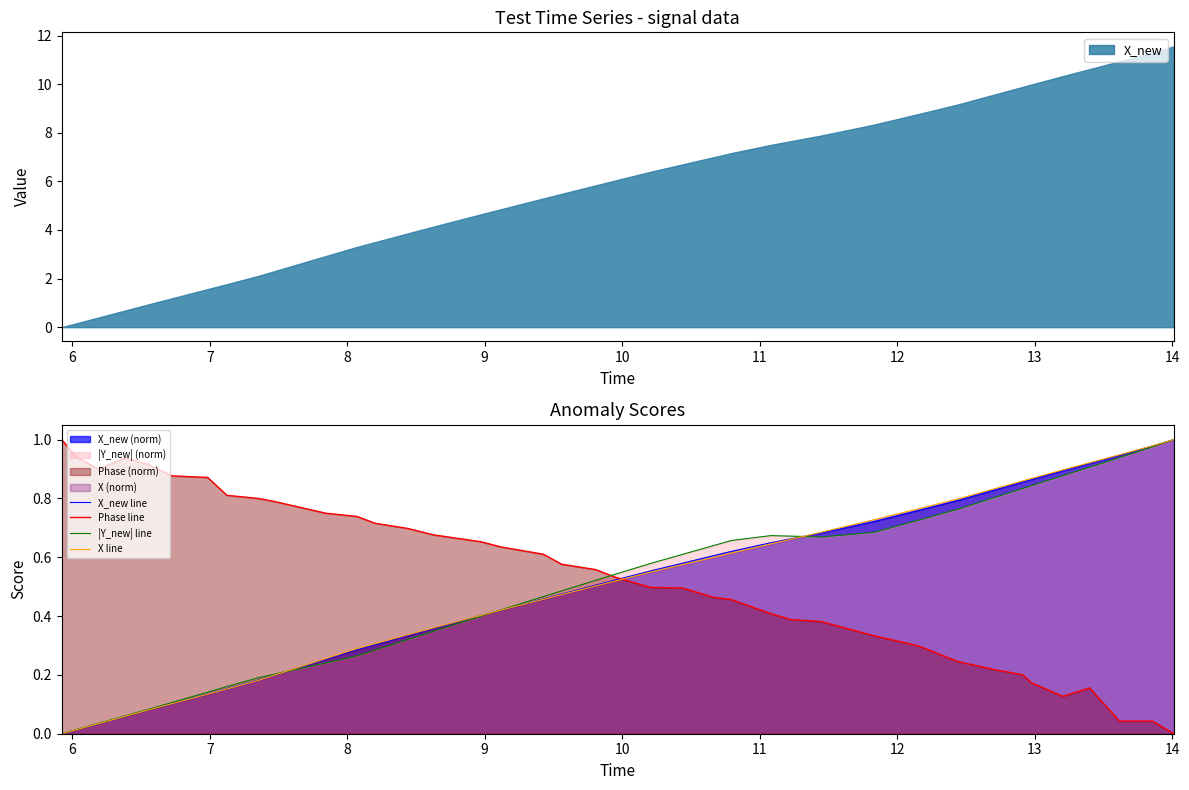

Does the chart have visible grid lines?

No